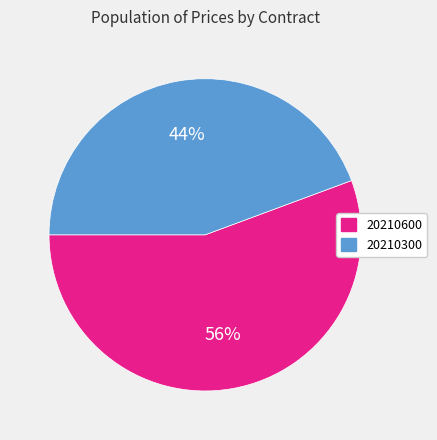

Which slice is the largest?

20210600